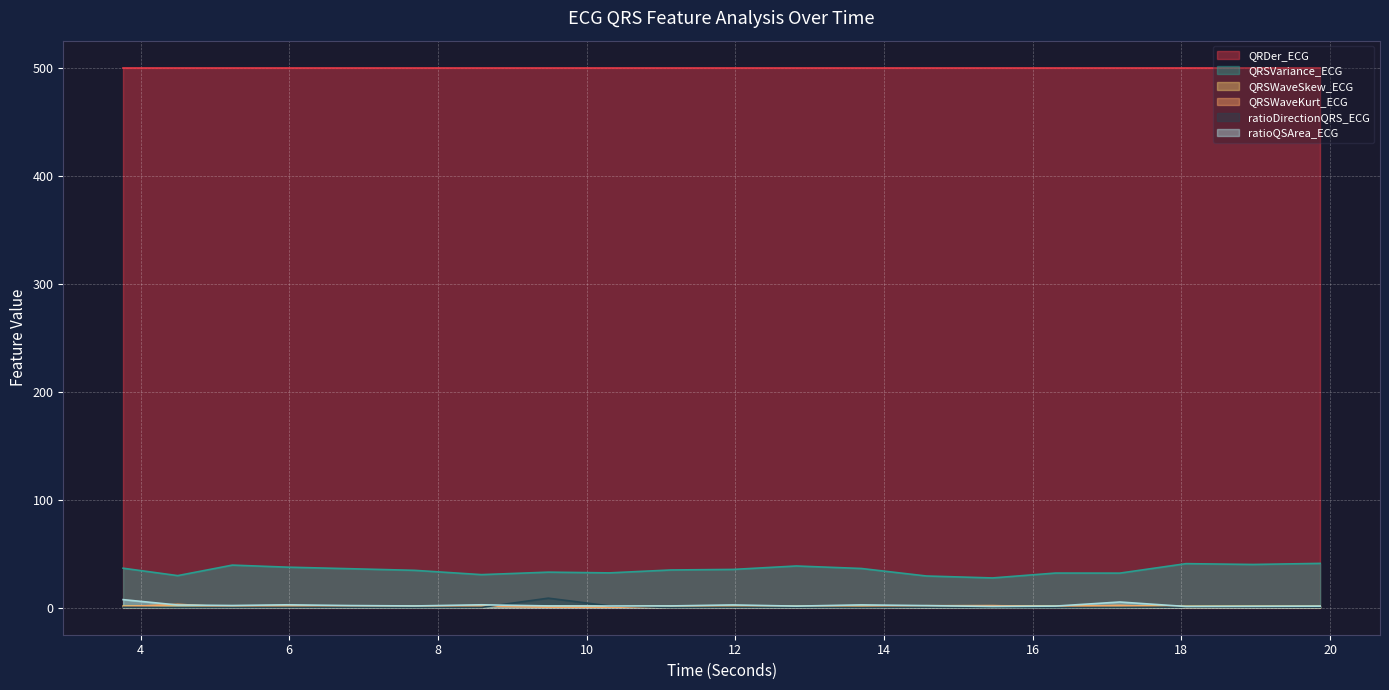

At which category does QRSWaveKurt_ECG reach its first local peak?

4.5